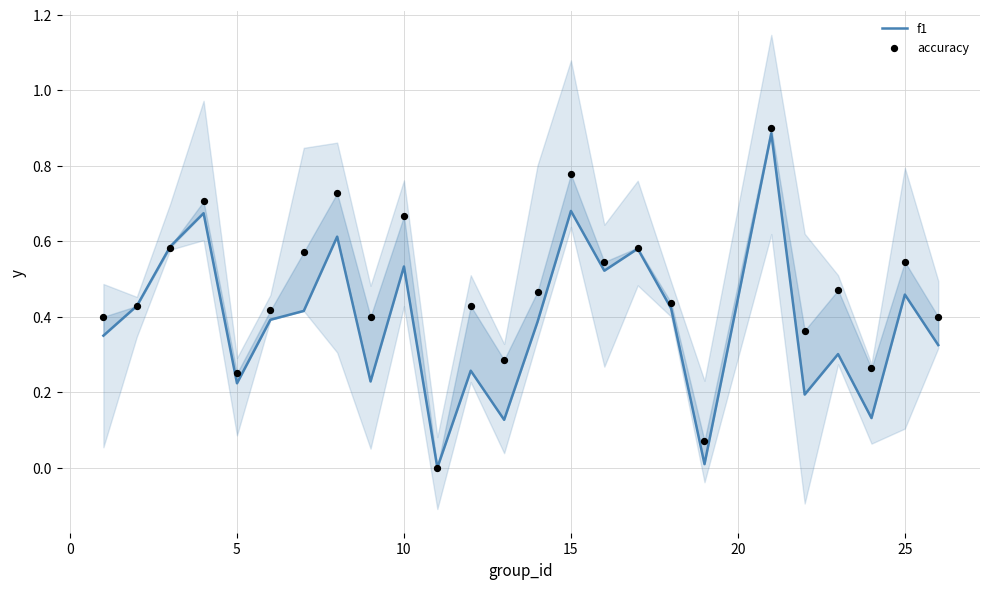

Which series has the largest total across all categories?

accuracy